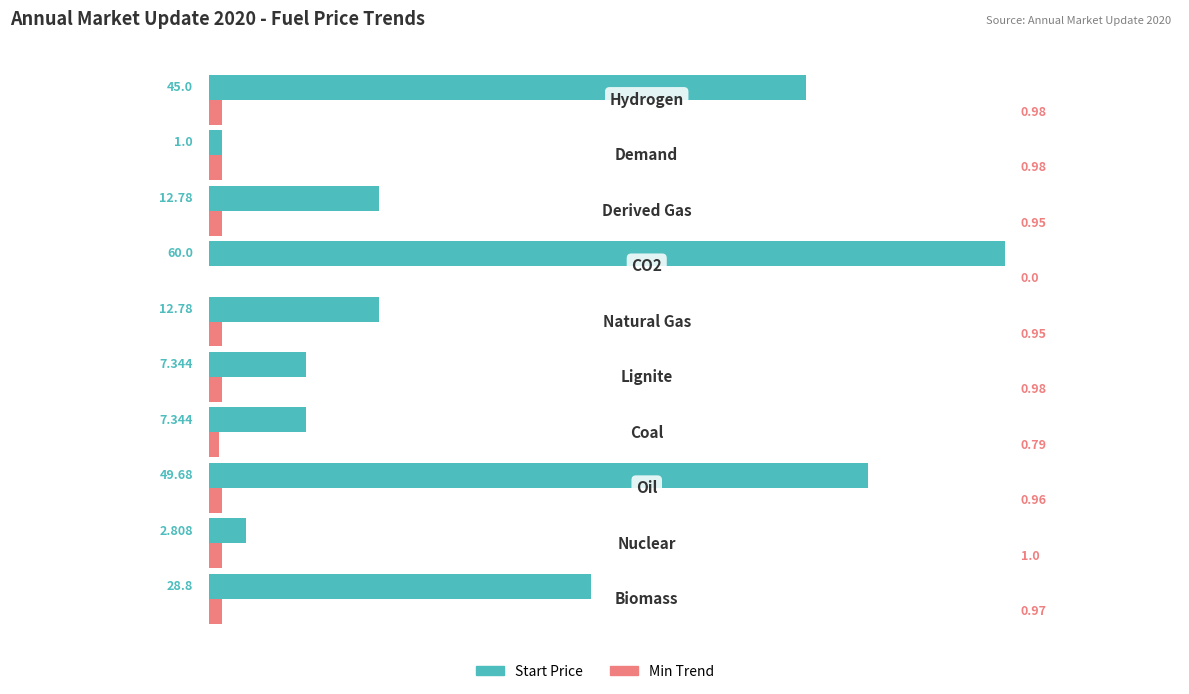

Rank the series by their average value, from highest to lowest.

Start Price, Min Trend